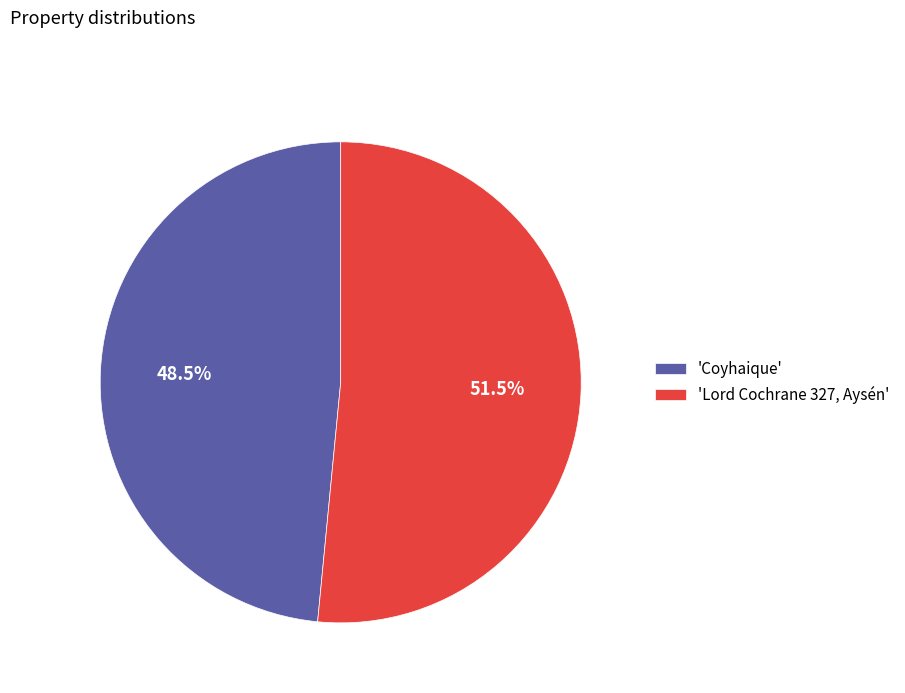

Is 'Lord Cochrane 327, Aysén' the majority of the pie?

Yes